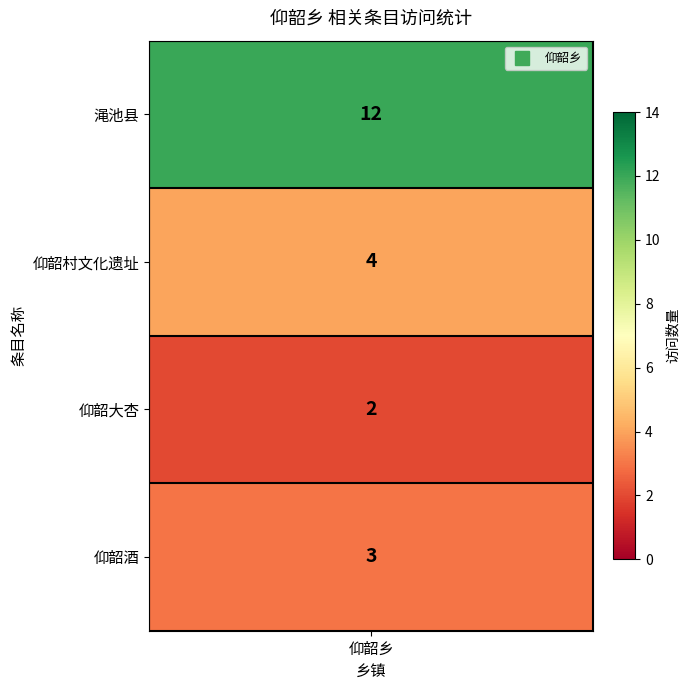

What is the change in value from 0 to 1?

-8